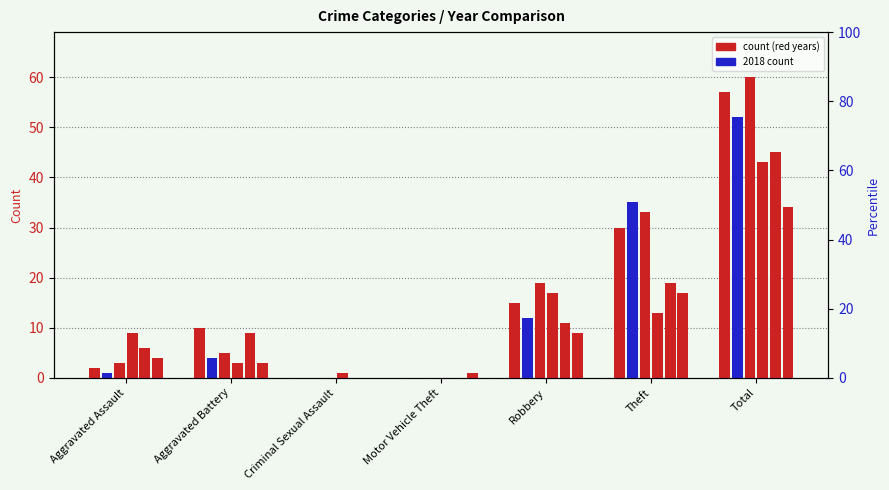

What is the label of the 1st bar from the left?

Aggravated Assault